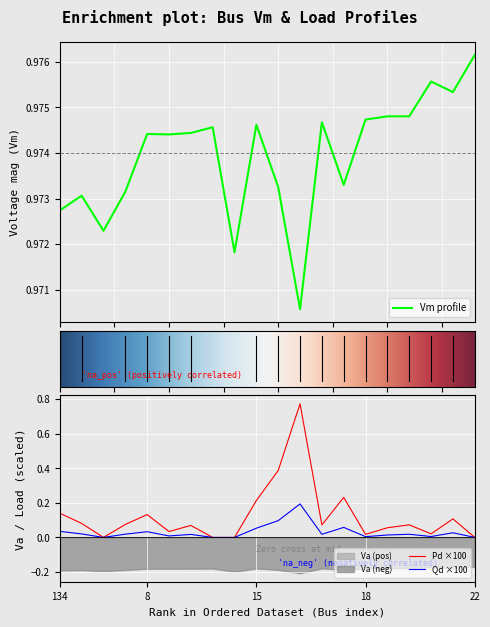

How many values in Qd are above zero?

16